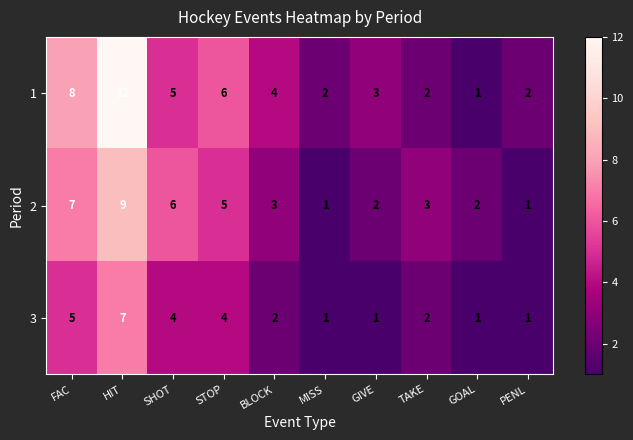

What is the sum of all 1 values?

45